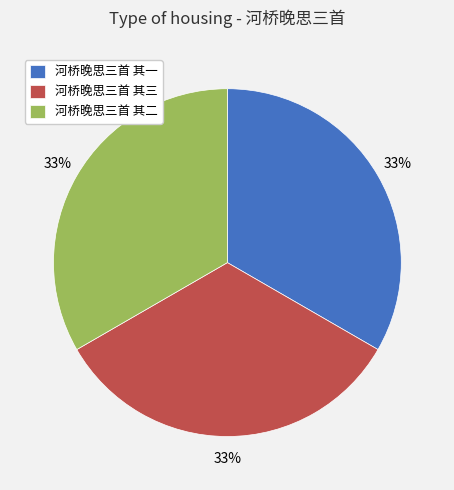

How many slices are in this pie chart?

3